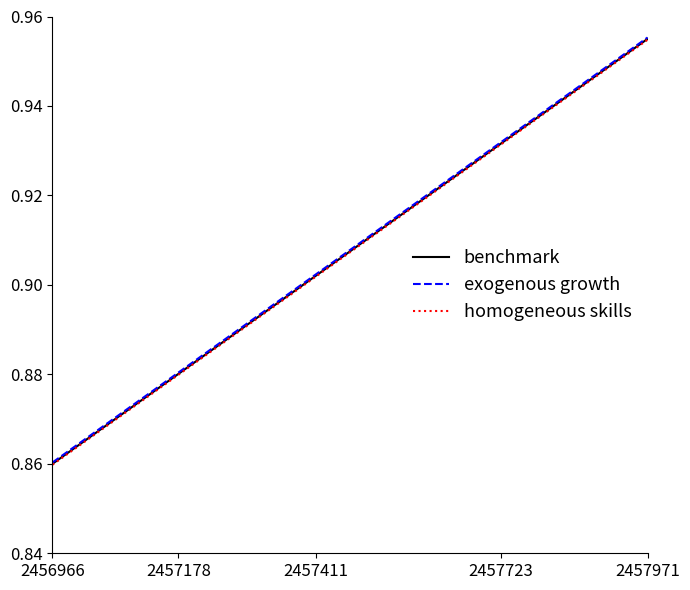

What are all the series names shown in the legend?

benchmark, exogenous growth, homogeneous skills